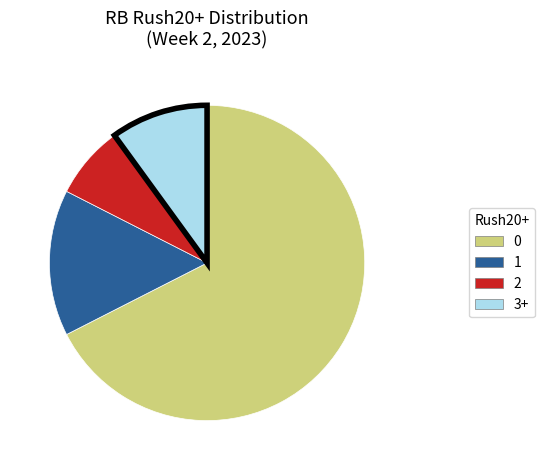

How many slices are in this pie chart?

4